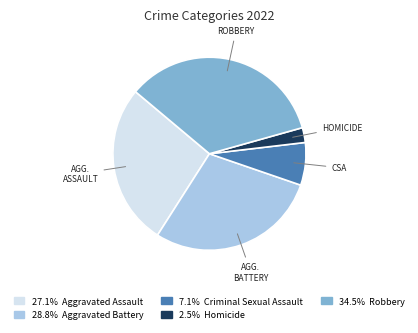

Is there any slice that represents more than half of the pie?

No